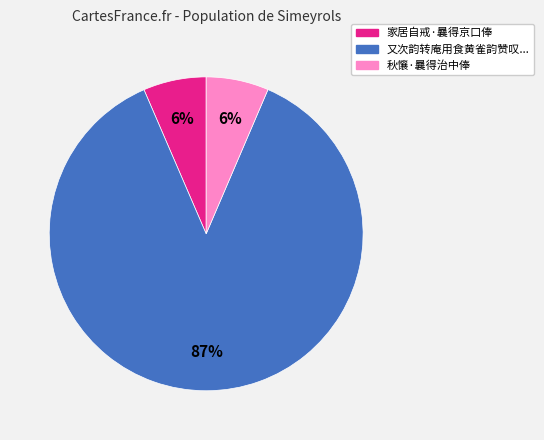

To the nearest percent, what is the average slice percentage?

33%